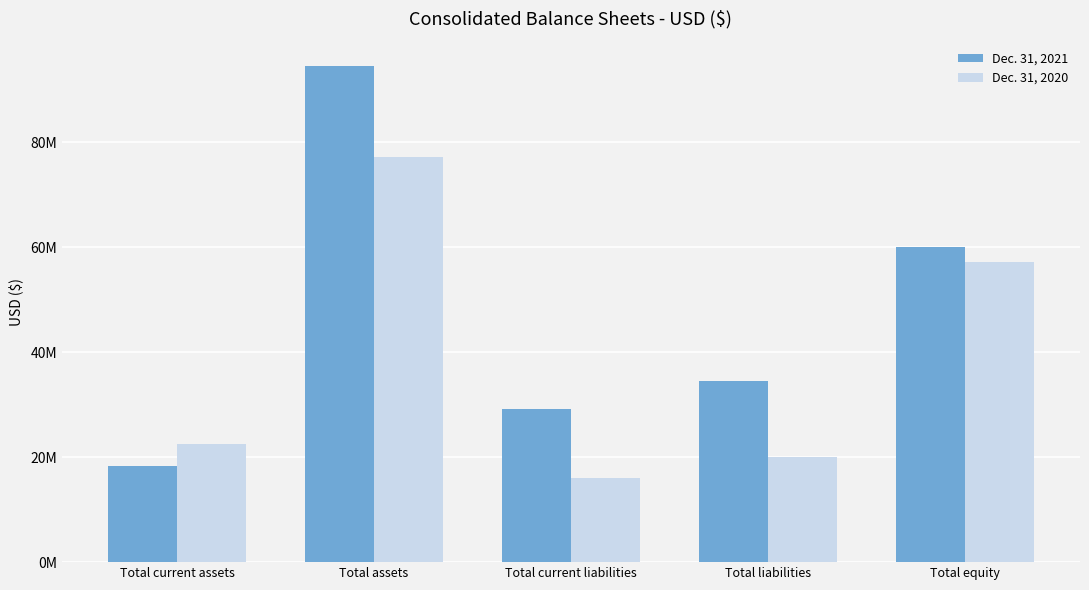

The value of Dec. 31, 2020 at Total current assets is 22552914. True or false?

True